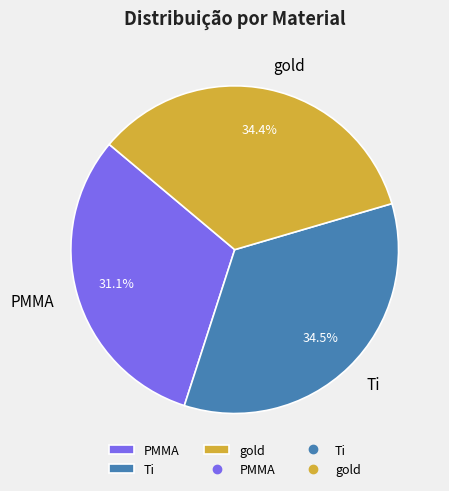

To the nearest percent, what is the average slice percentage?

33%